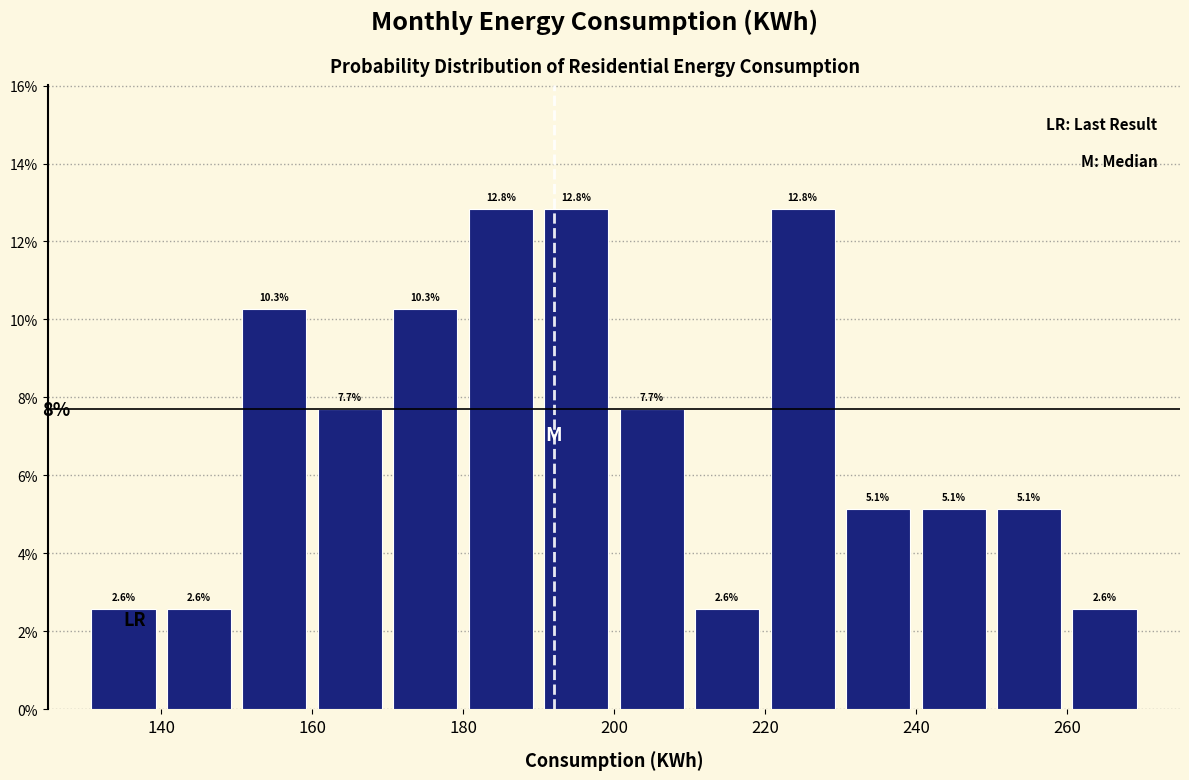

Reading left to right, list every bar in this chart as the range it spans on the x-axis followed by its height.

130 to 140: 2.6
140 to 150: 2.6
150 to 160: 10.3
160 to 170: 7.7
170 to 180: 10.3
180 to 190: 12.8
190 to 200: 12.8
200 to 210: 7.7
210 to 220: 2.6
220 to 230: 12.8
230 to 240: 5.1
240 to 250: 5.1
250 to 260: 5.1
260 to 270: 2.6